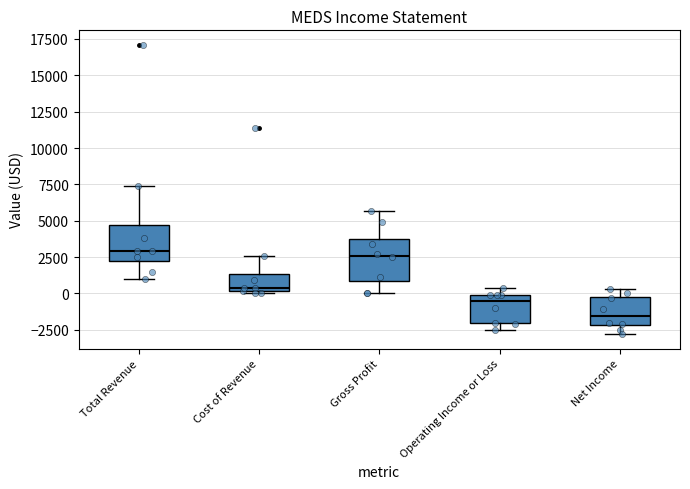

Where is the upper edge of the box for Operating Income or Loss on the y-axis? The values are not printed on the chart, so give them approximately, as read against the axis.

0